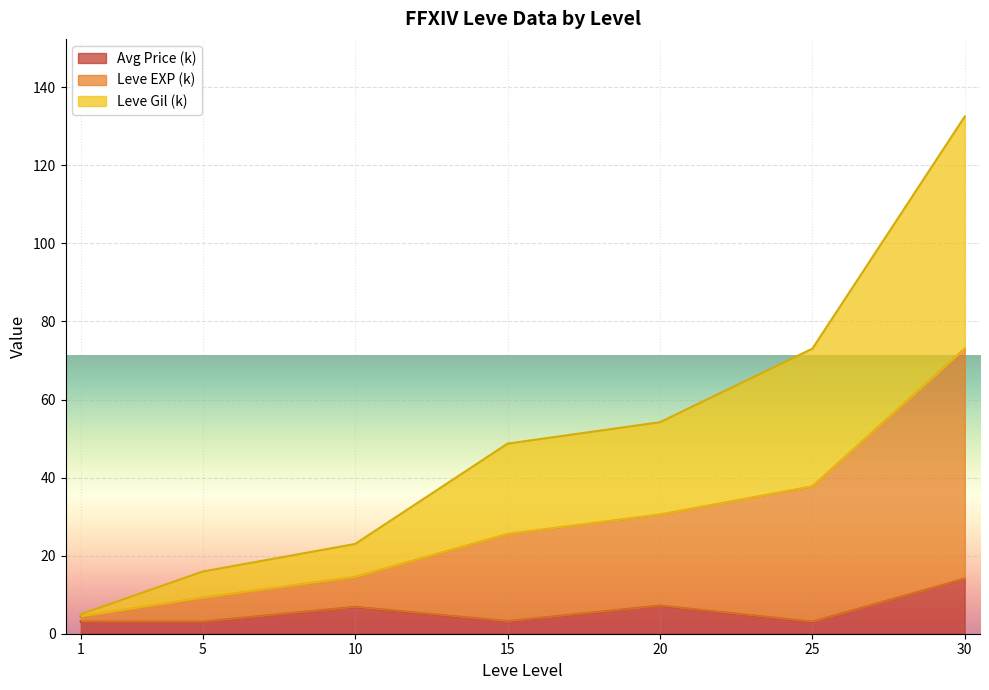

Is it true that Avg Price (k) equals 4.0 at 15?

False